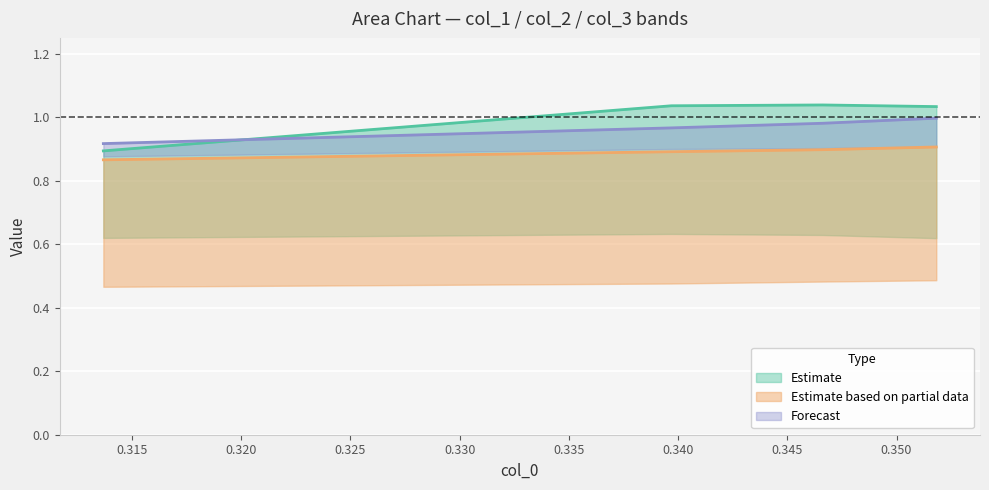

Is it true that col_1 equals 1.8 at 0.325?

False